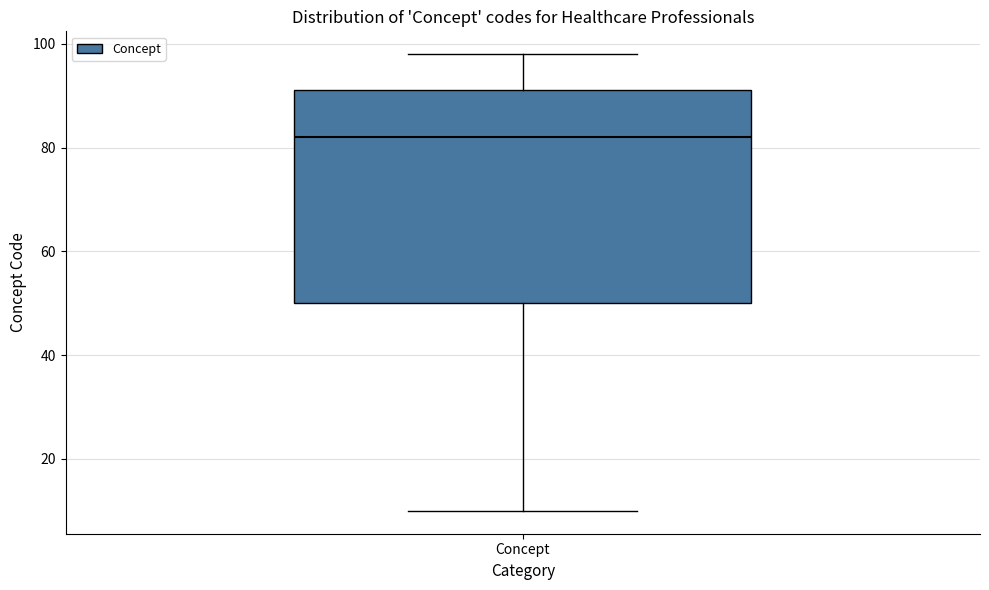

Transcribe this box plot: give where the median line is, the range the box spans, and where the two whiskers end, as read against the y-axis. The values are not printed on the chart, so give them approximately, as read against the axis.

median 82, box 50 to 92, whiskers 10 to 98